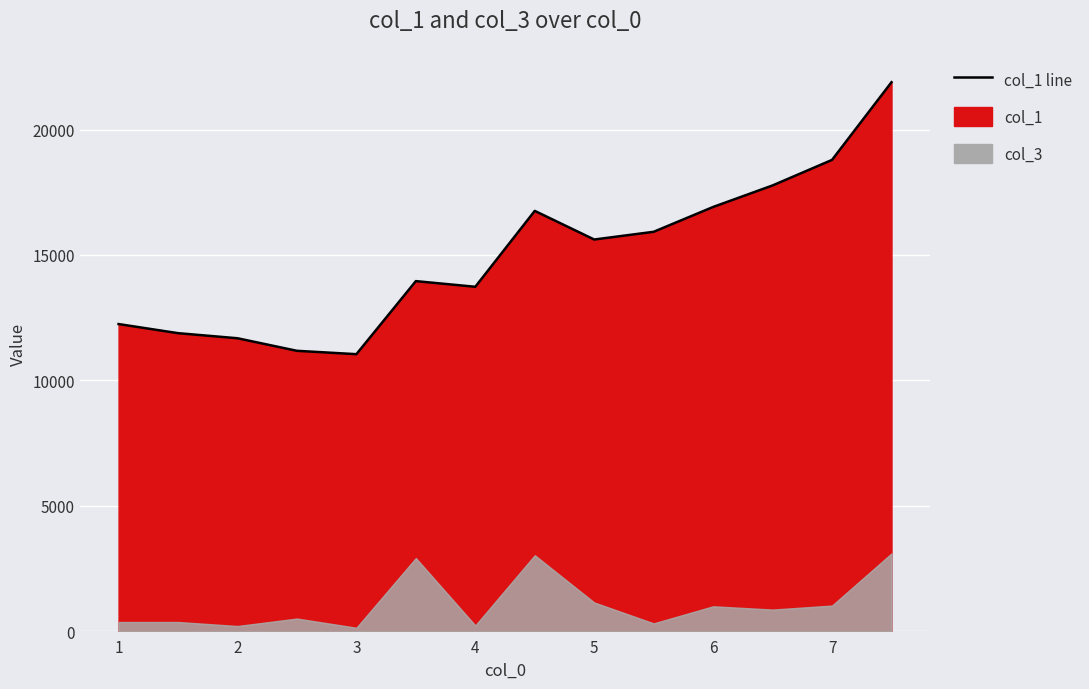

How many lines are shown in the chart?

1